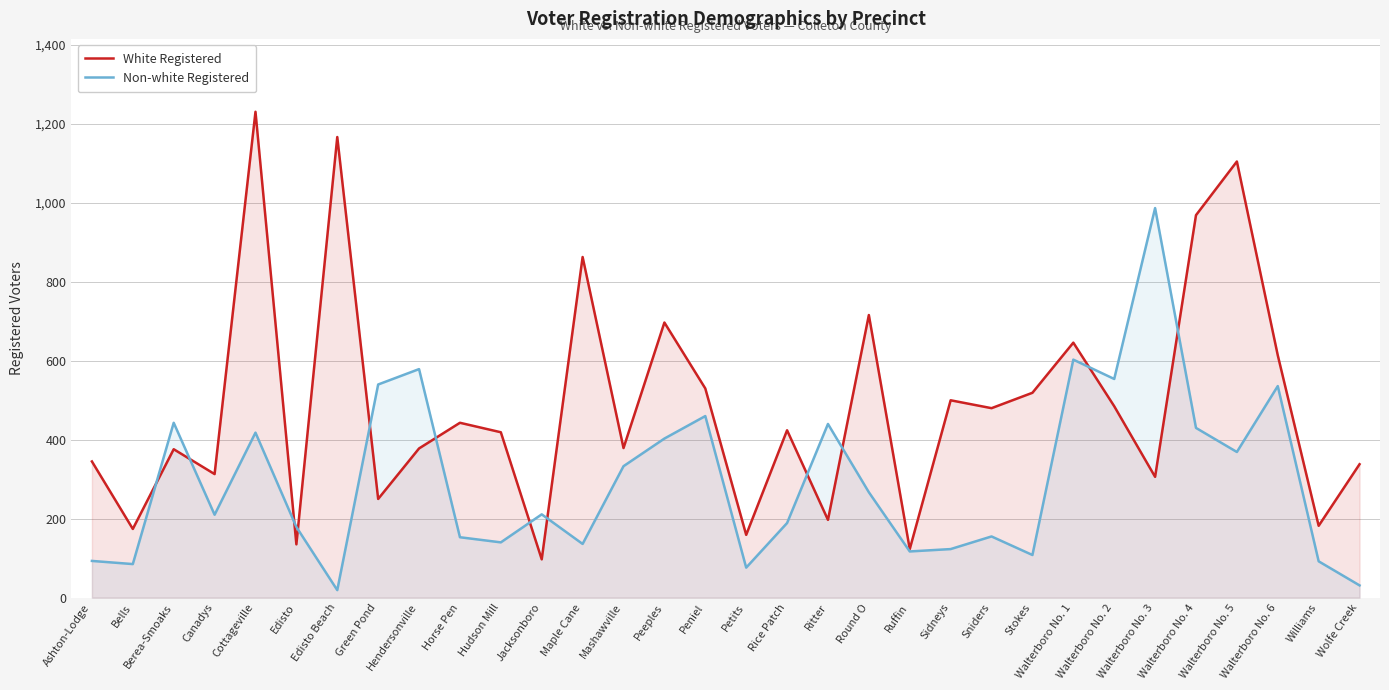

The White Registered series shows 478 at Canadys. True or false?

False